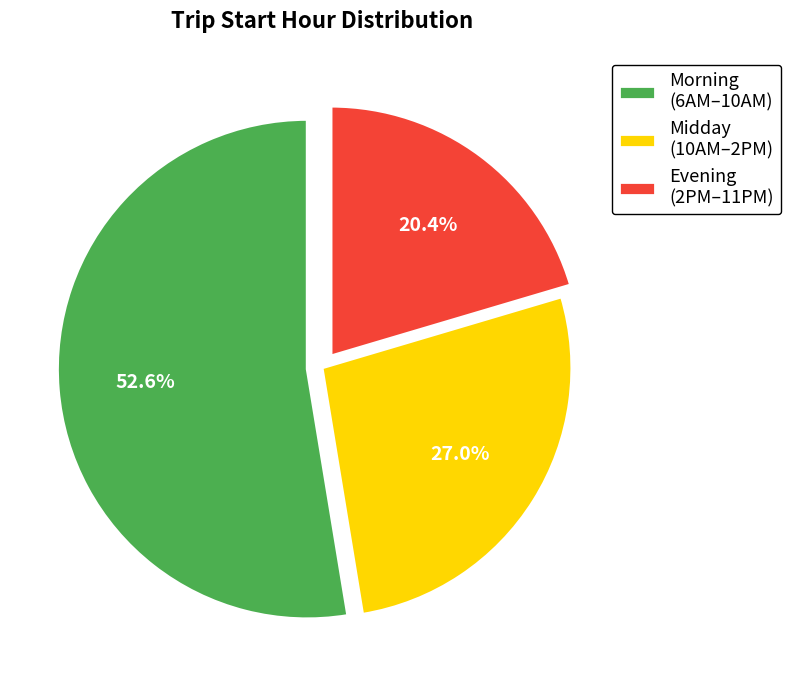

Which slice is the smallest?

Evening (2PM–11PM)